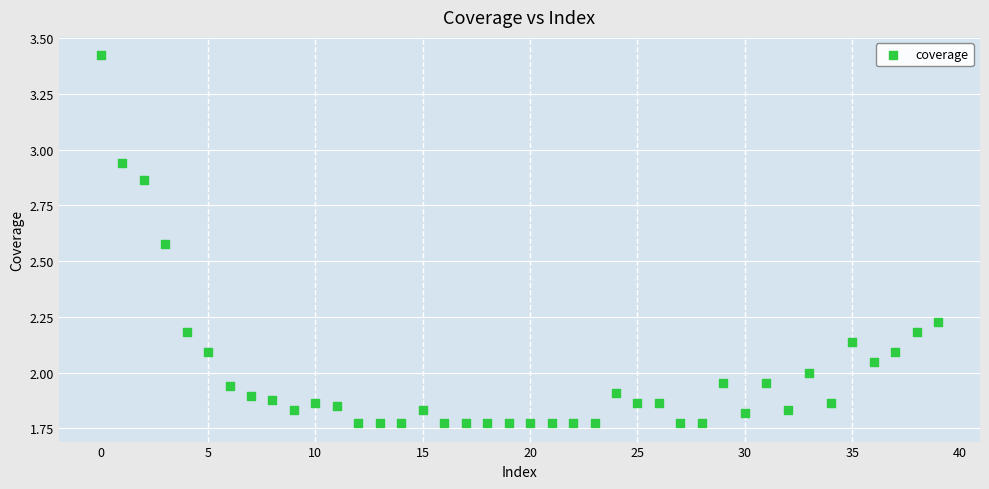

What is the range of Y values (max minus min)?

1.7